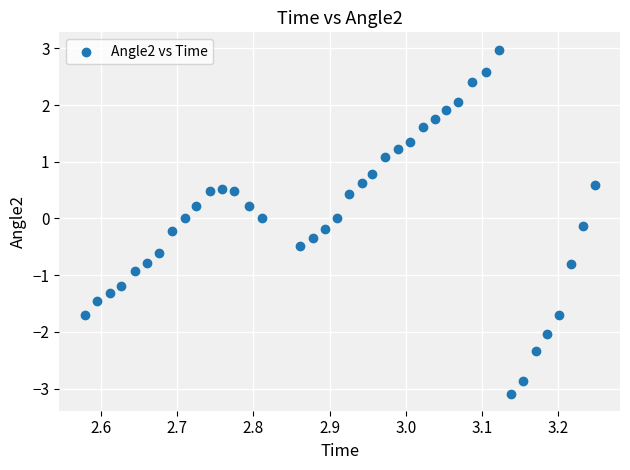

What is the range of X values (max minus min)?

0.7